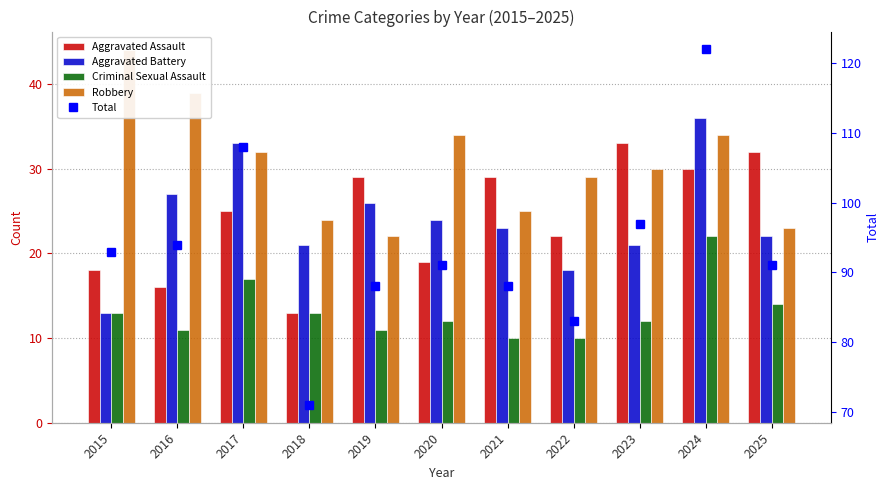

Between 2022 and 2021, which is larger?

2021